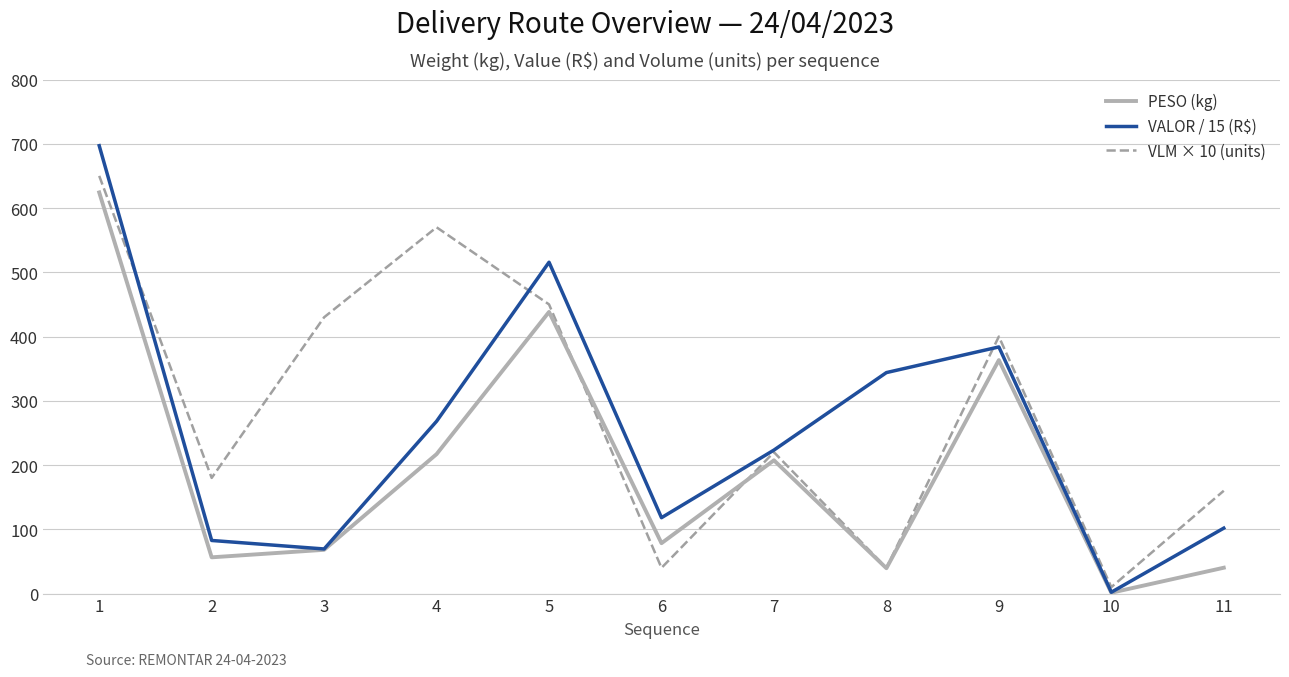

Which category has the highest value across all series?

1